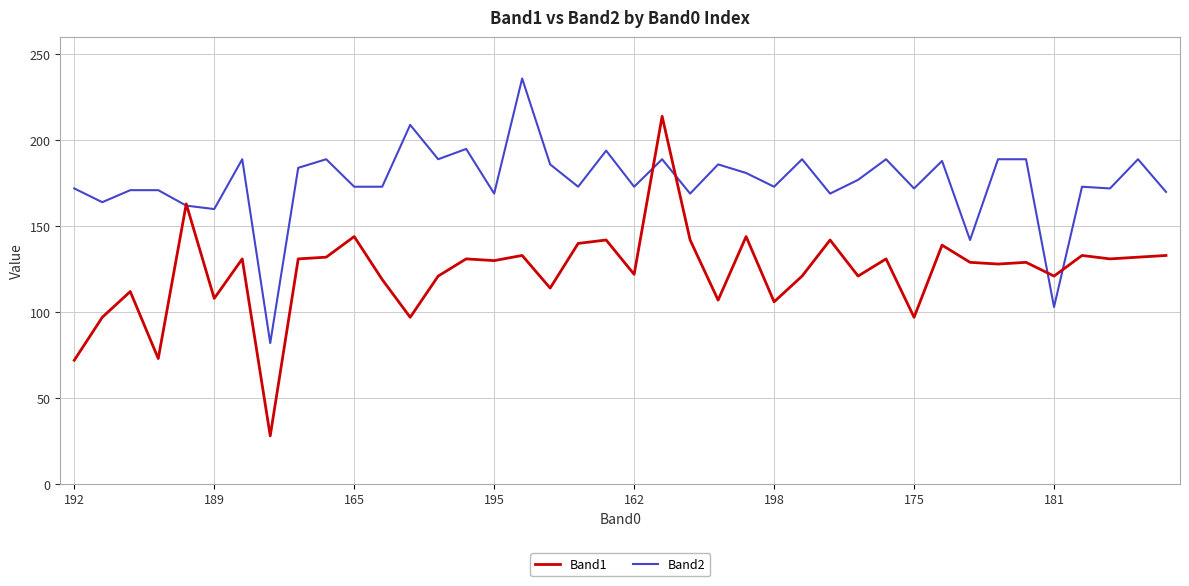

Which series has the largest total across all categories?

Band2